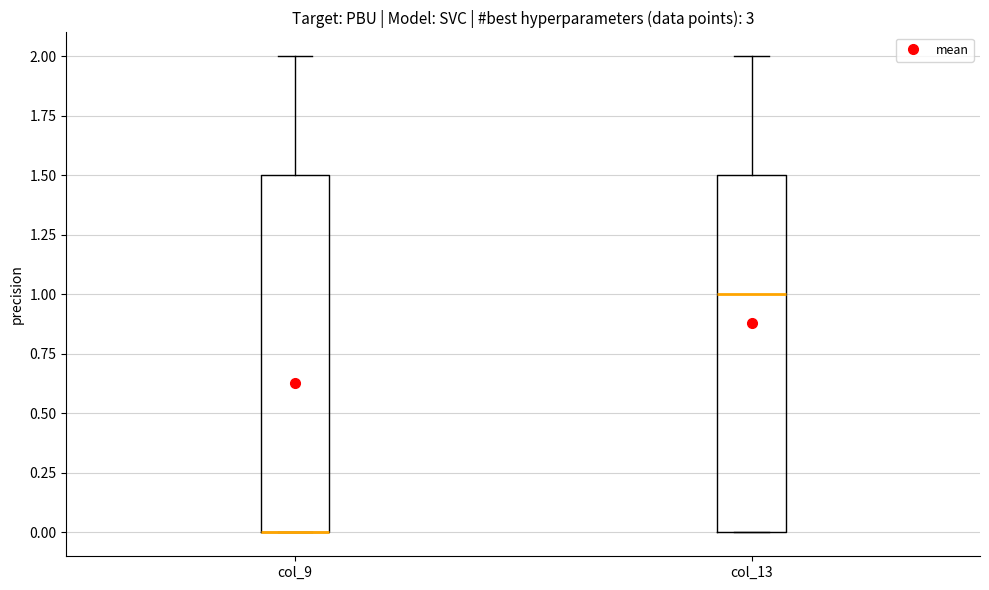

Reading left to right, transcribe this box plot: for each box, give where its median line is, the range the box spans, and where its two whiskers end, as read against the y-axis. The values are not printed on the chart, so give them approximately, as read against the axis.

col_9: median 0.0 (drawn on the box's lower edge), box 0.0 to 1.5, whiskers 0.0 to 2.0
col_13: median 1.0, box 0.0 to 1.5, whiskers 0.0 to 2.0